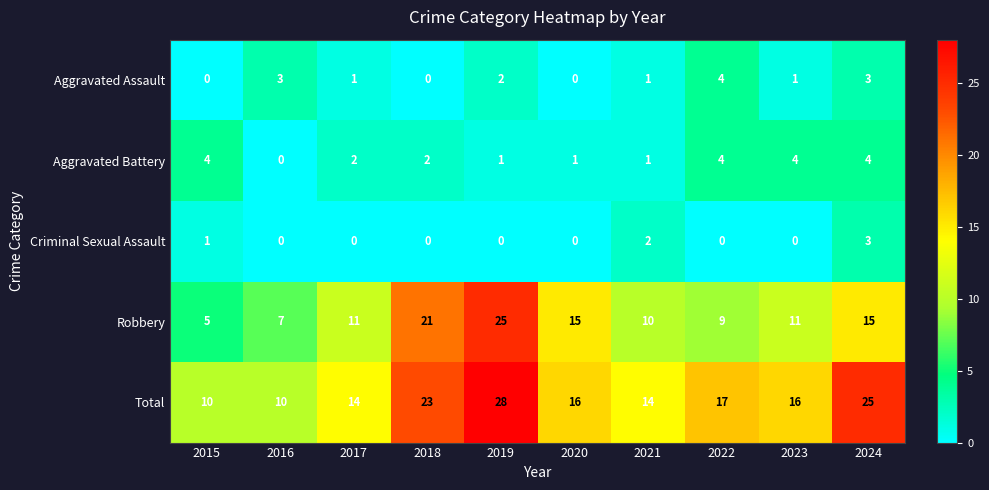

Count the number of categories in the chart.

10